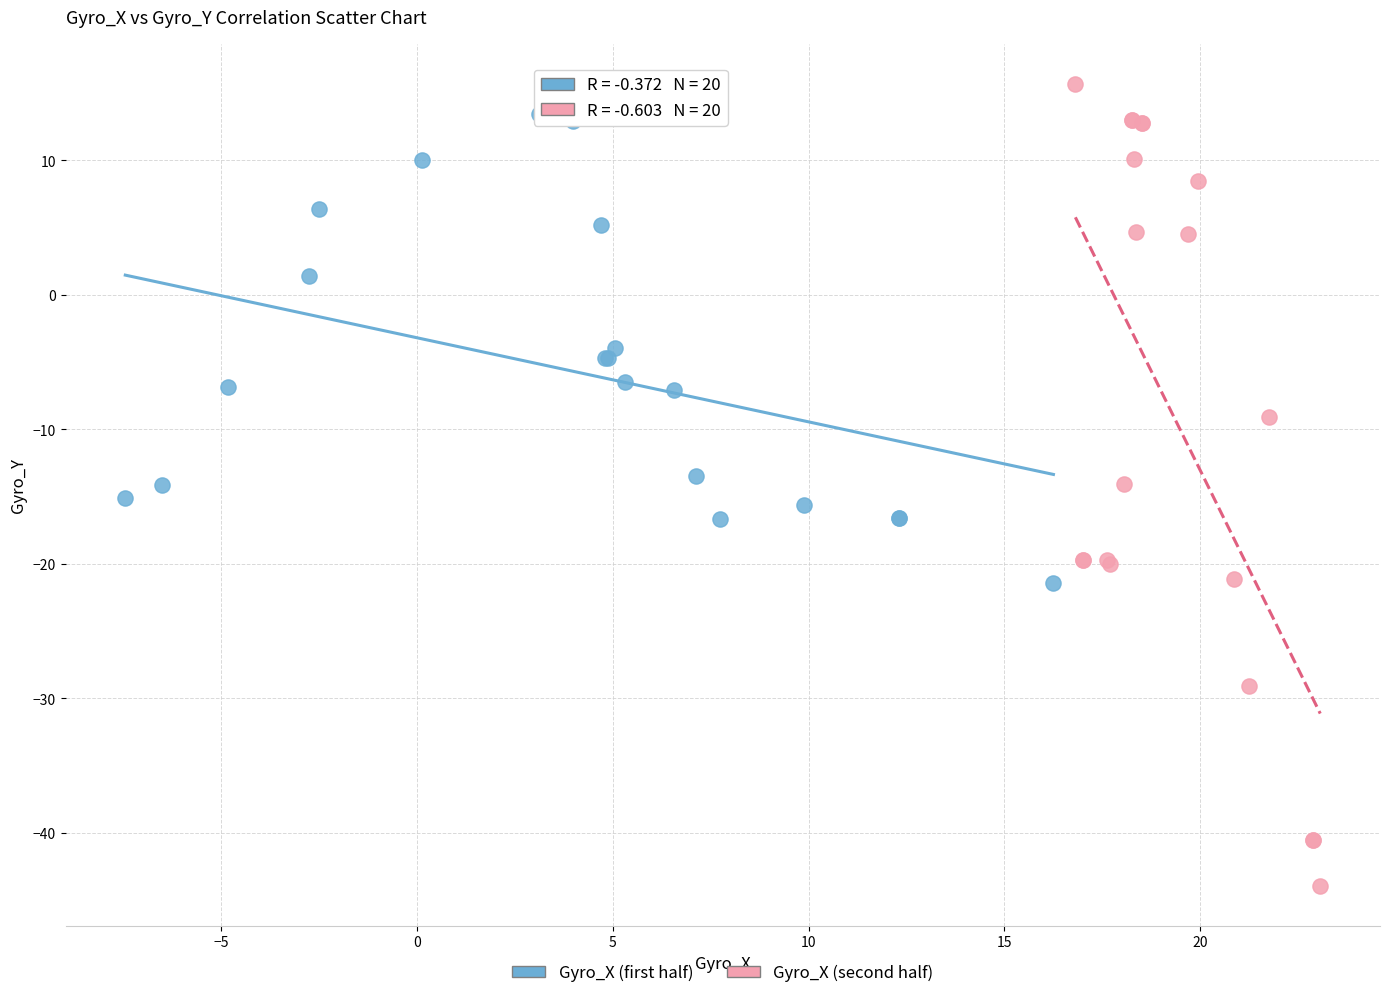

Which series contains the lowest Y value?

Gyro_X (second half)